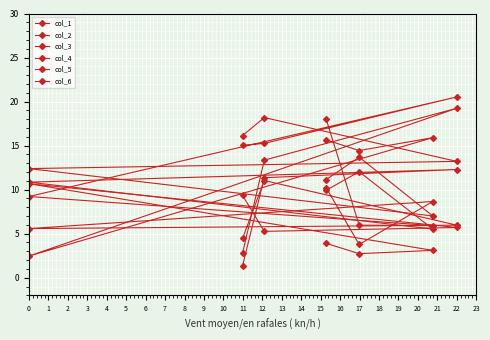

The col_3 series shows 19.2 at 22. True or false?

True